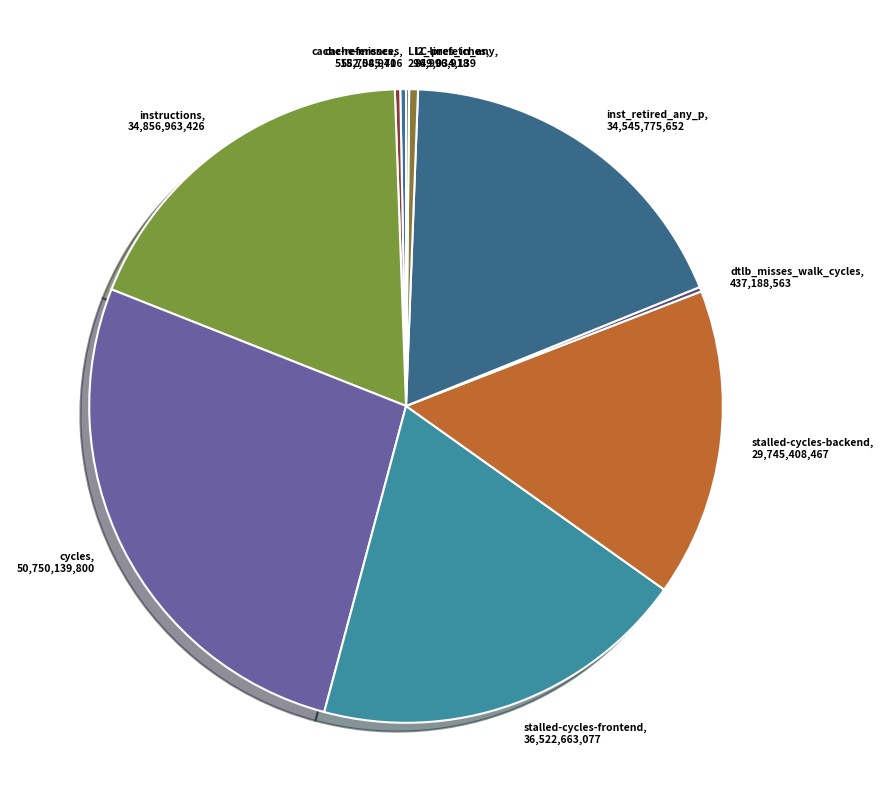

Is cache-references, 552,085,706 the majority of the pie?

No